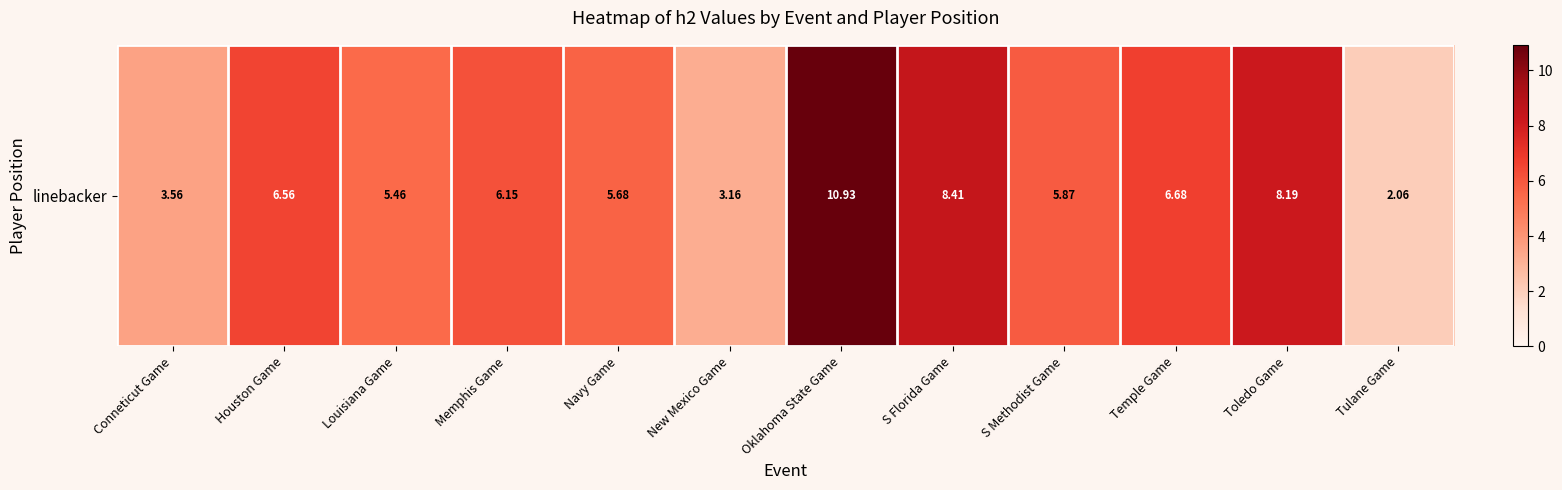

What is the difference between the maximum and minimum values?

8.9